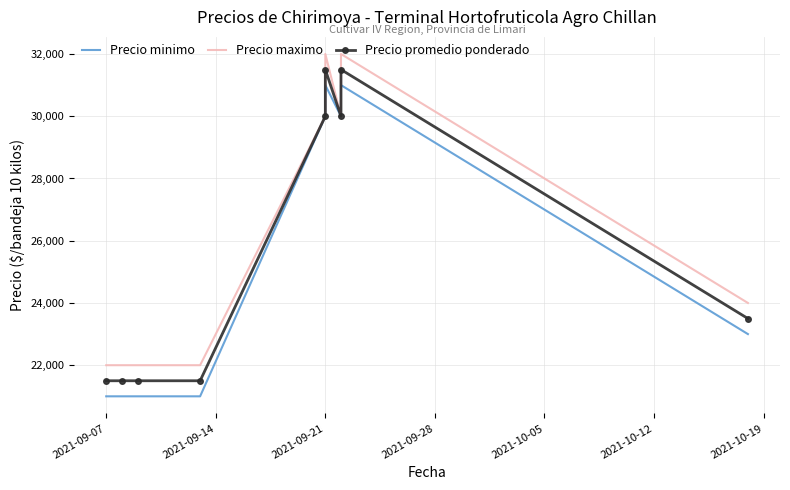

Reading left to right, transcribe all the data shown in this chart.

Precio minimo: 21000	21000	21000	21000	30000	31000	30000	31000	23000
Precio maximo: 22000	22000	22000	22000	30000	32000	30000	32000	24000
Precio promedio ponderado: 21500	21500	21500	21500	30000	31500	30000	31500	23500